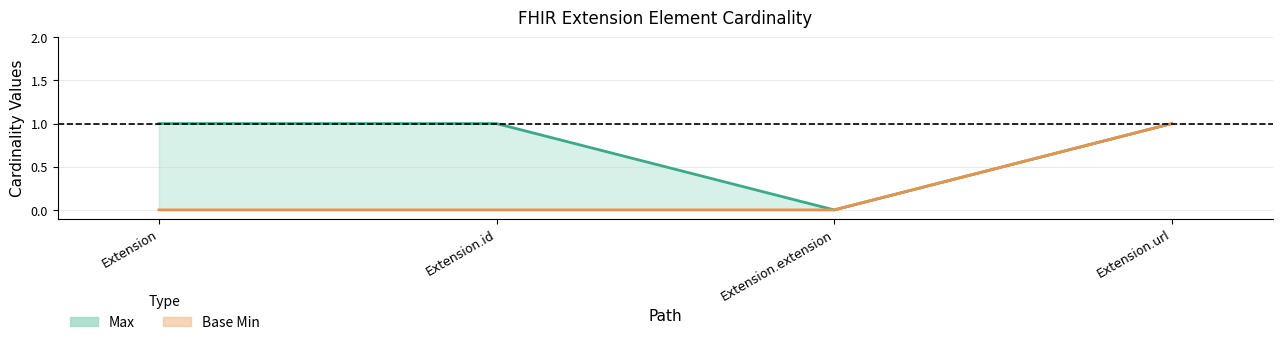

At Extension.id, list the series in order from largest to smallest.

Max, Base Min